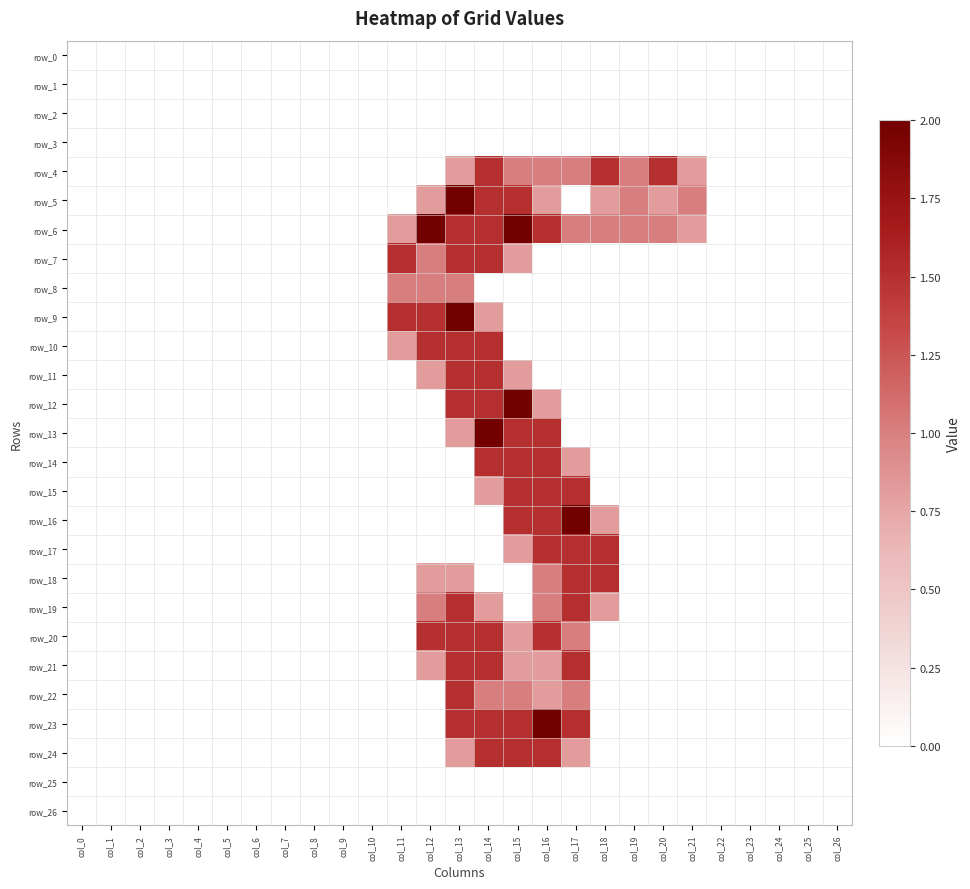

What is the total value across all series at col_15?

20.6